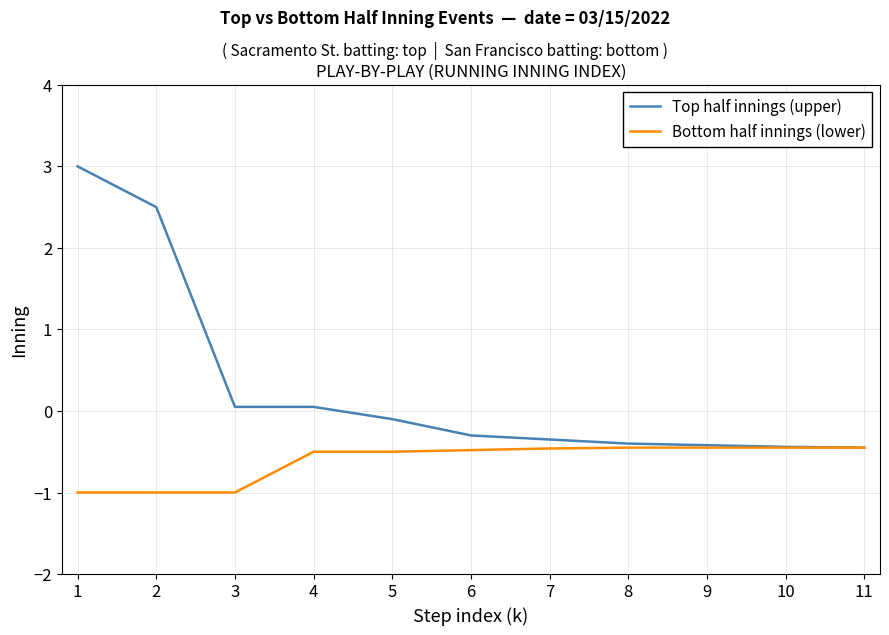

Which series has the largest range (max minus min)?

Top half innings (upper)